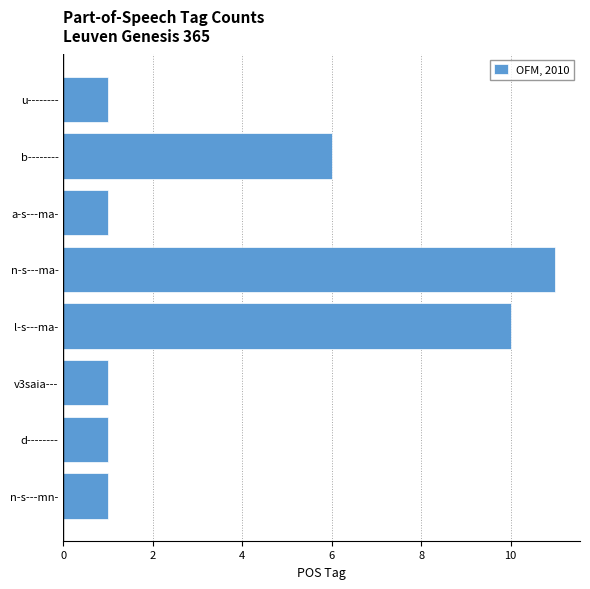

Count the values in the range 1 to 10.

7